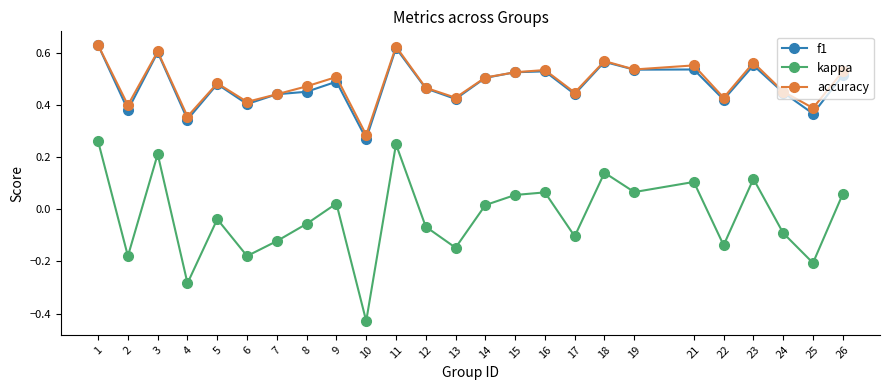

Is the value of accuracy at 26 greater than the value of f1 at 17?

Yes